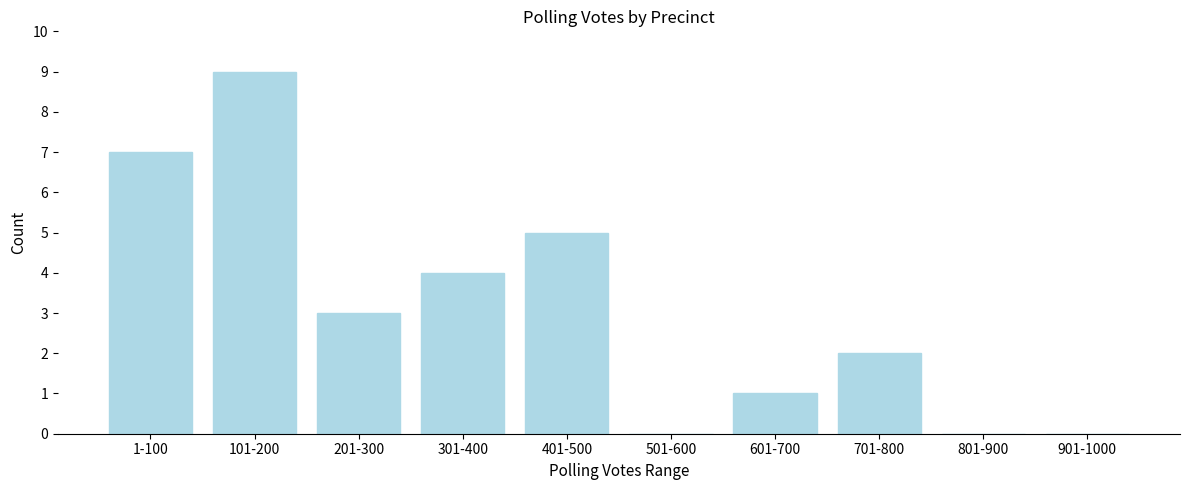

Reading left to right, what are all the values shown in this chart?

1-100=7	101-200=9	201-300=3	301-400=4	401-500=5	501-600=0	601-700=1	701-800=2	801-900=0	901-1000=0